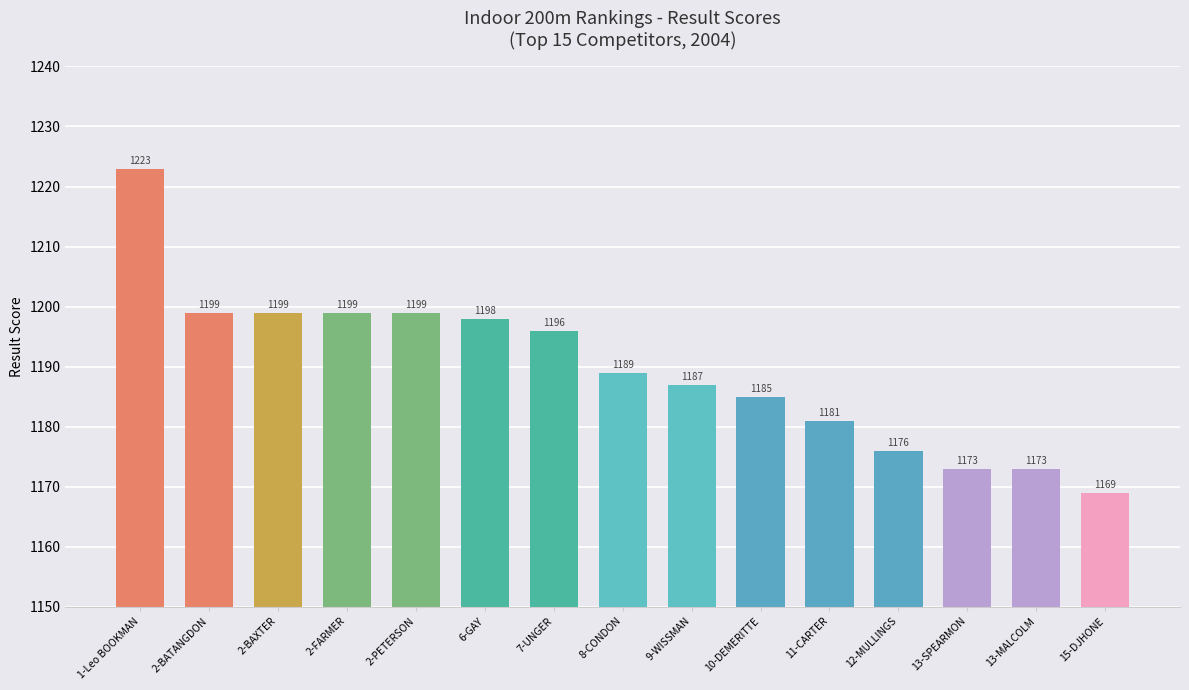

What is the value of the 1st bar from the left?

1223